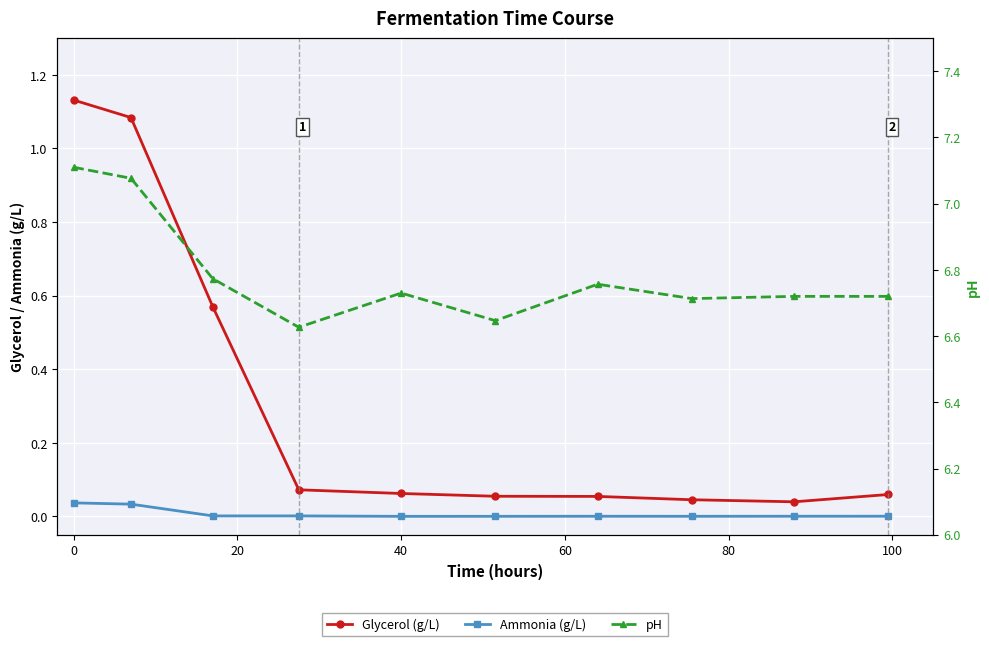

Which series has the largest total across all categories?

pH